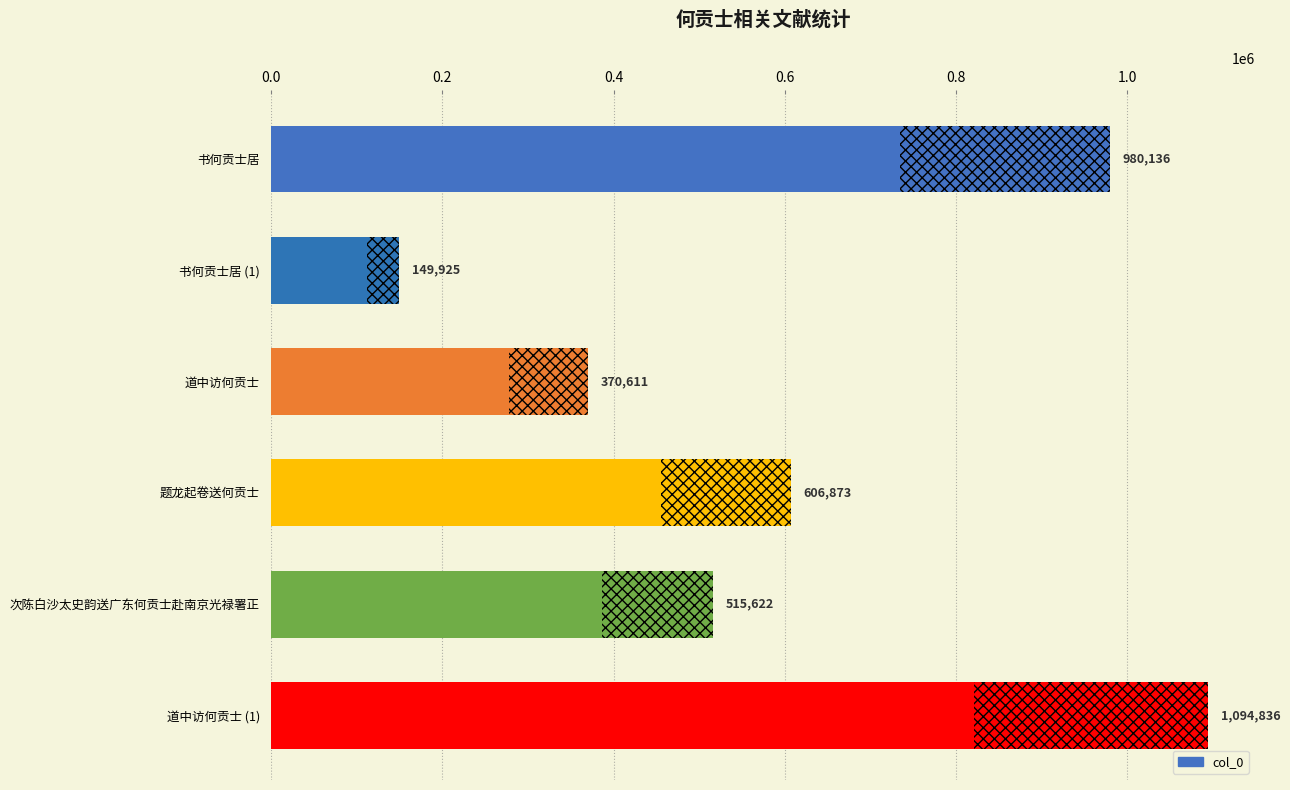

What is the value of the 1st bar from the left?

980136